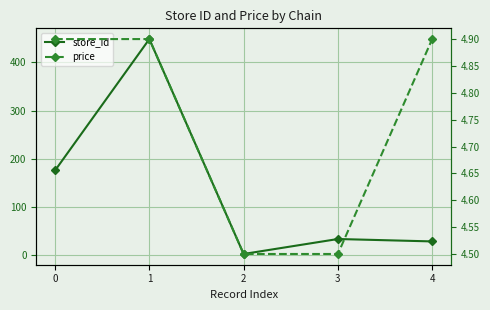

At which category does the chart reach its peak across all series?

1